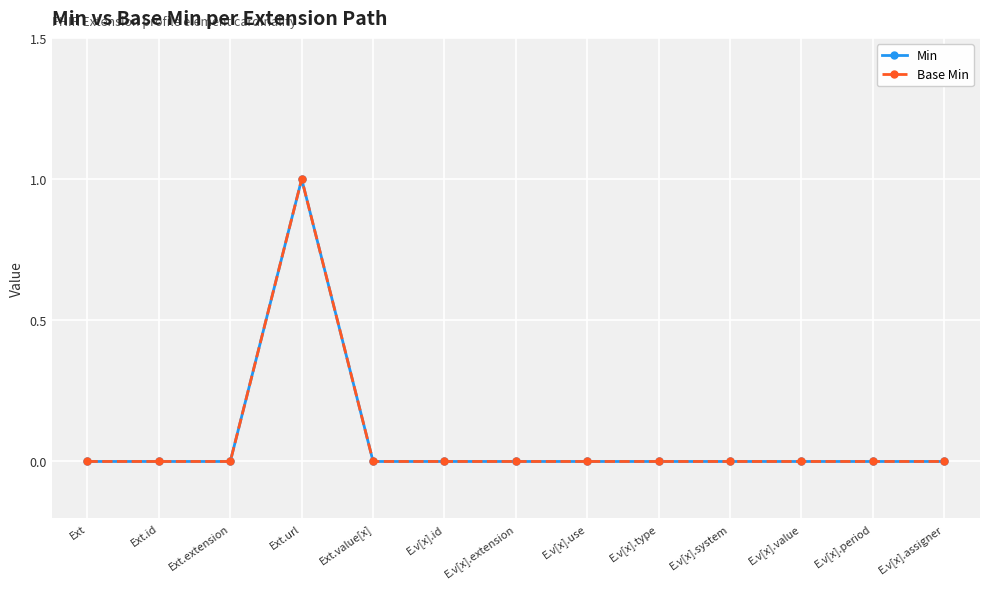

What is the difference between the maximum and minimum values in the Min series?

1